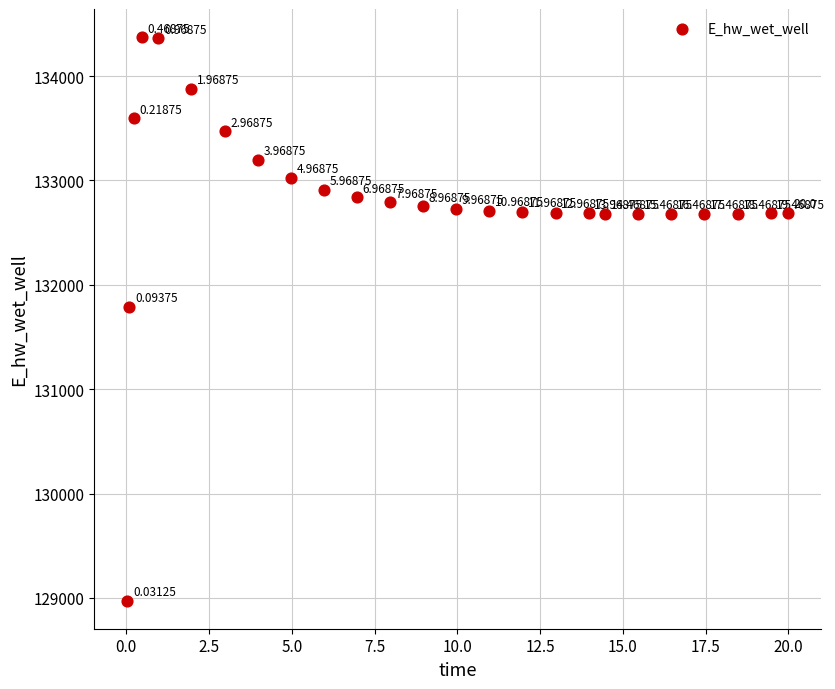

What is the range of X values (max minus min)?

20.0